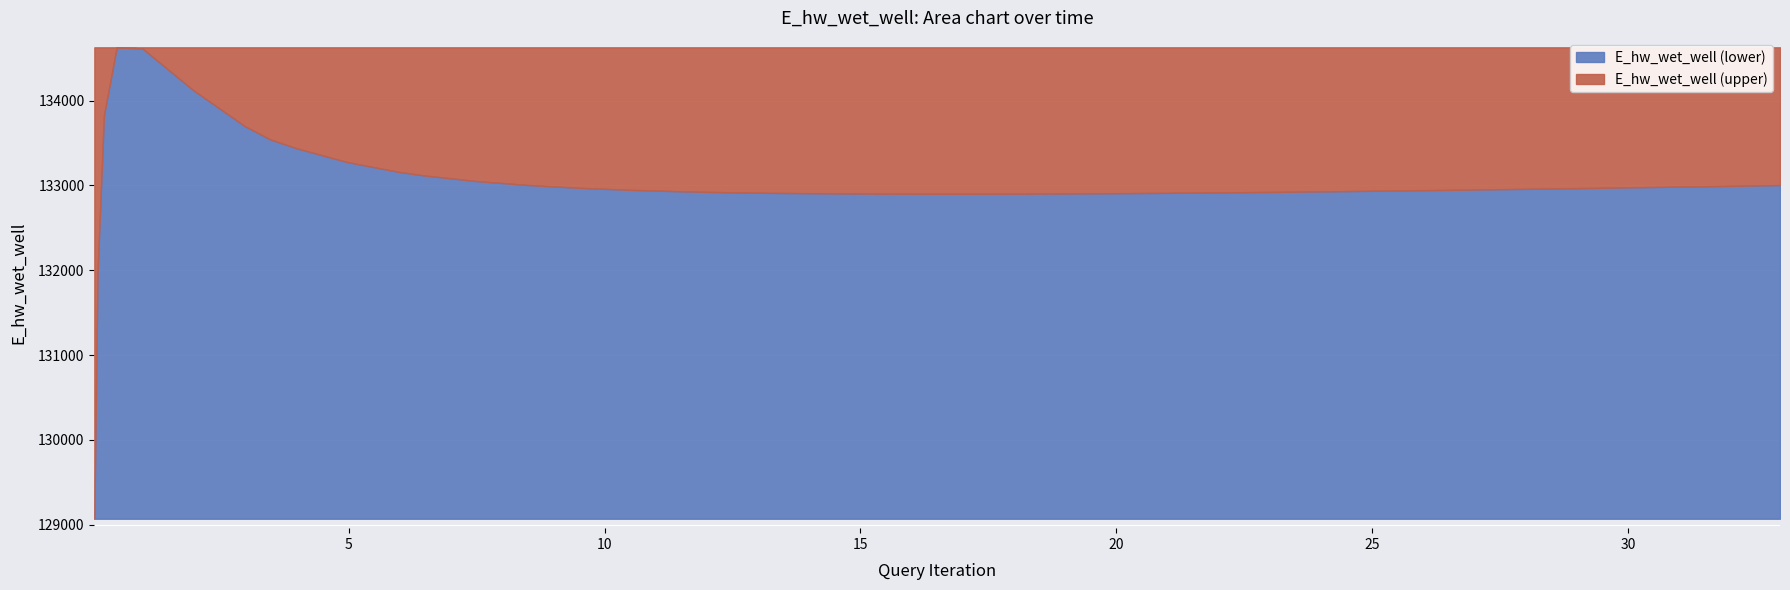

At which category does the chart reach its peak across all series?

0.46875